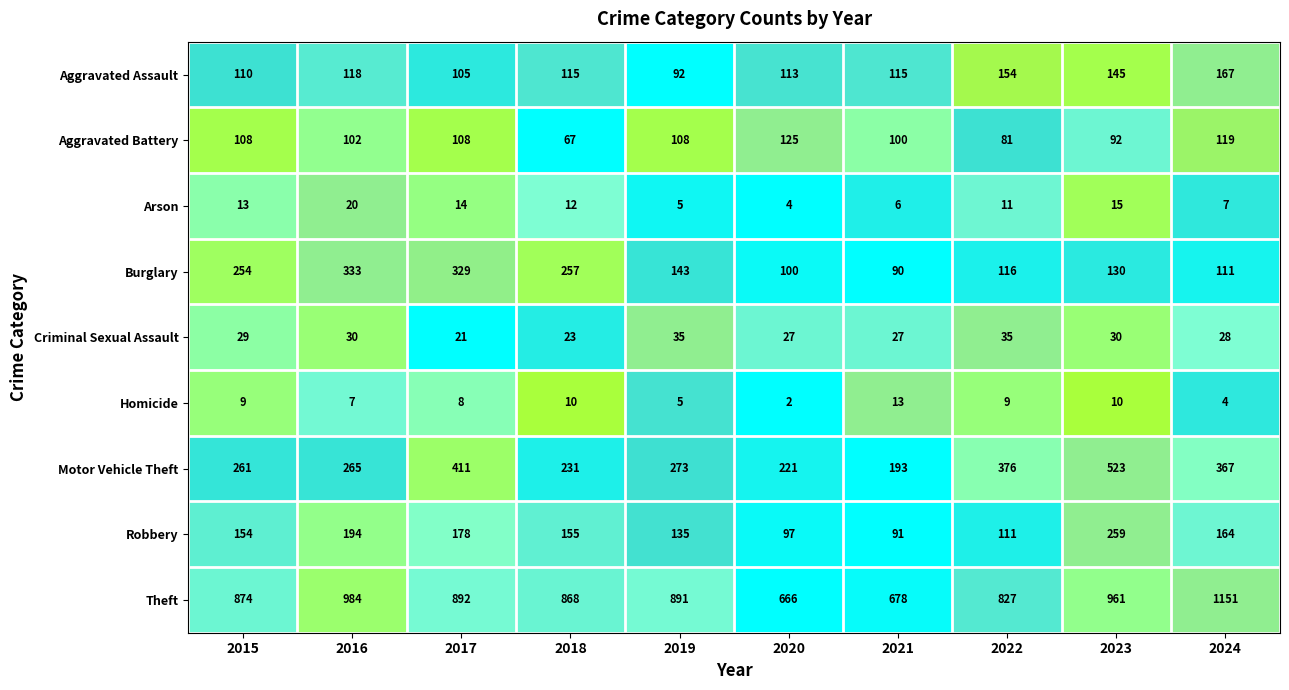

Which series changed the most between 2023 and 2024?

Theft